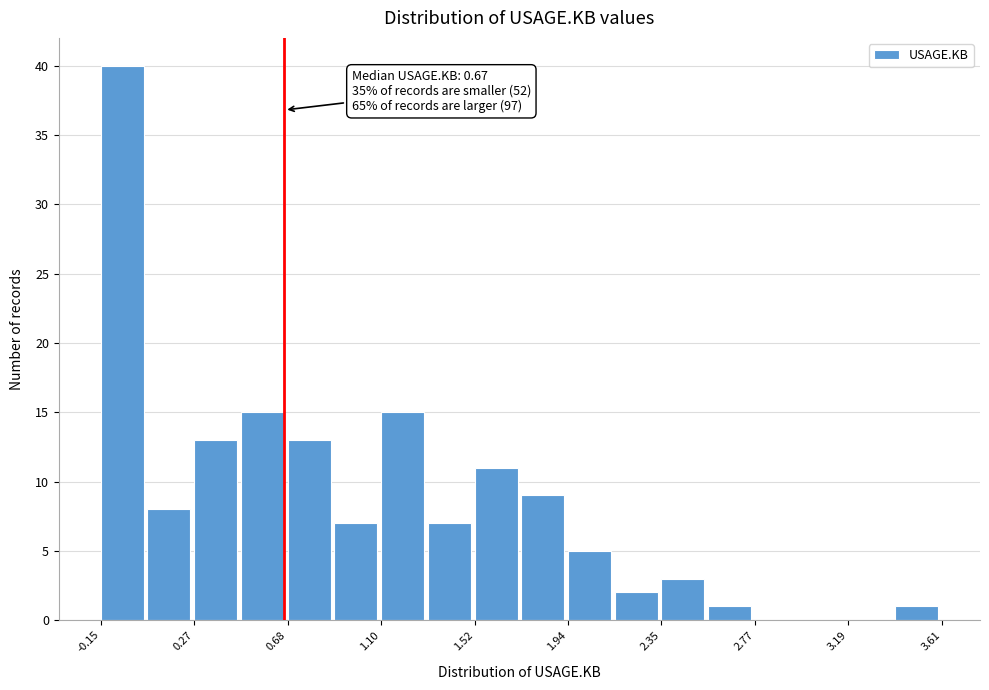

Over which range of the x-axis is the bar tallest?

-0.15 to 0.05